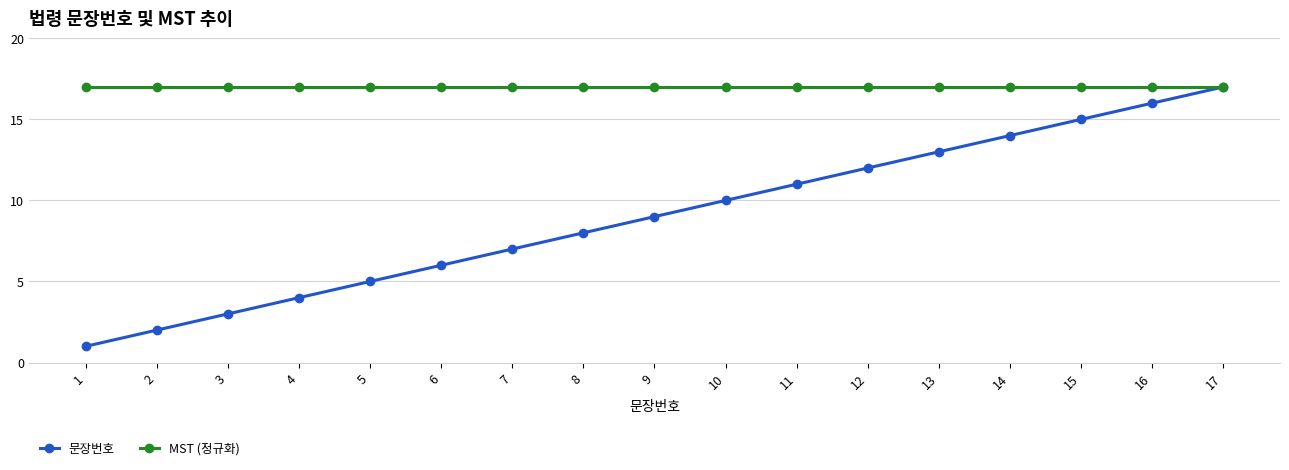

Reading right to left, transcribe all the data shown in this chart.

문장번호: 17=17	16=16	15=15	14=14	13=13	12=12	11=11	10=10	9=9	8=8	7=7	6=6	5=5	4=4	3=3	2=2	1=1
MST (정규화): 17=17	16=17	15=17	14=17	13=17	12=17	11=17	10=17	9=17	8=17	7=17	6=17	5=17	4=17	3=17	2=17	1=17